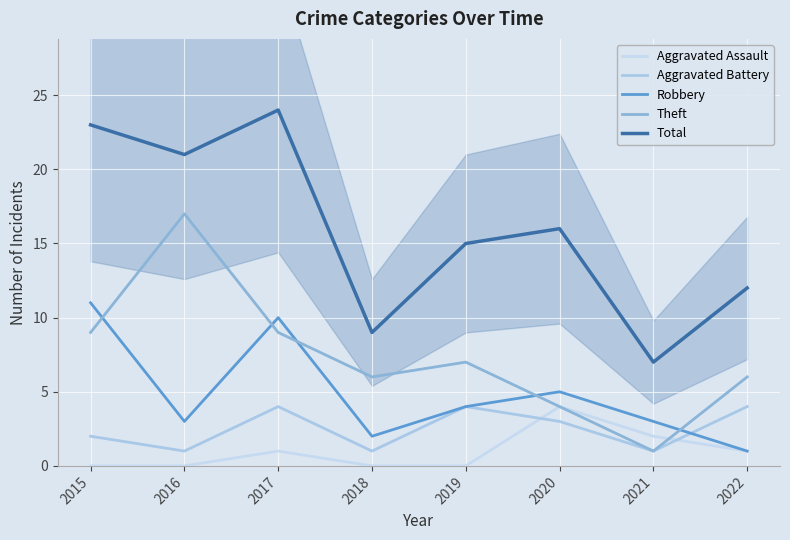

How many lines are shown in the chart?

5